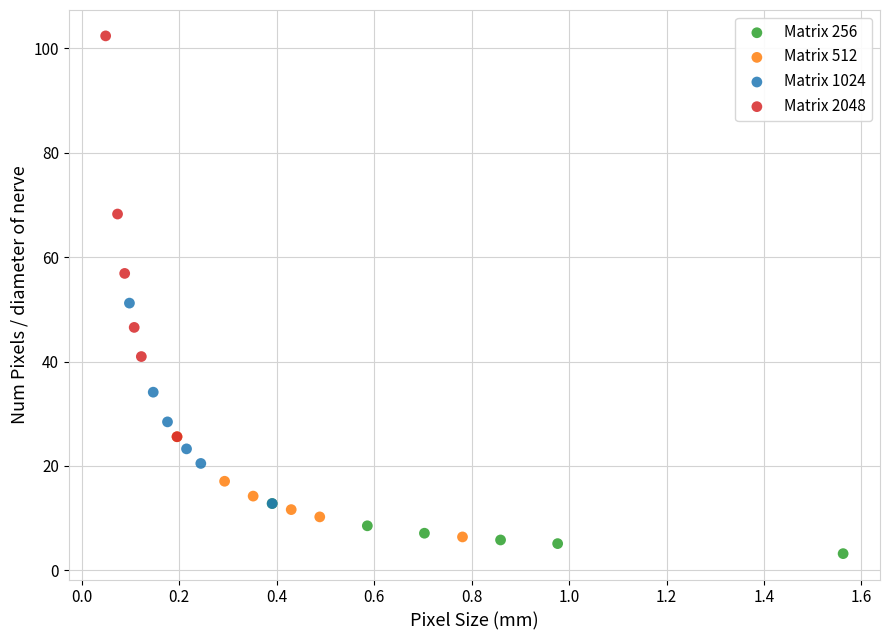

Which series has the largest Y range (max minus min)?

Matrix 2048